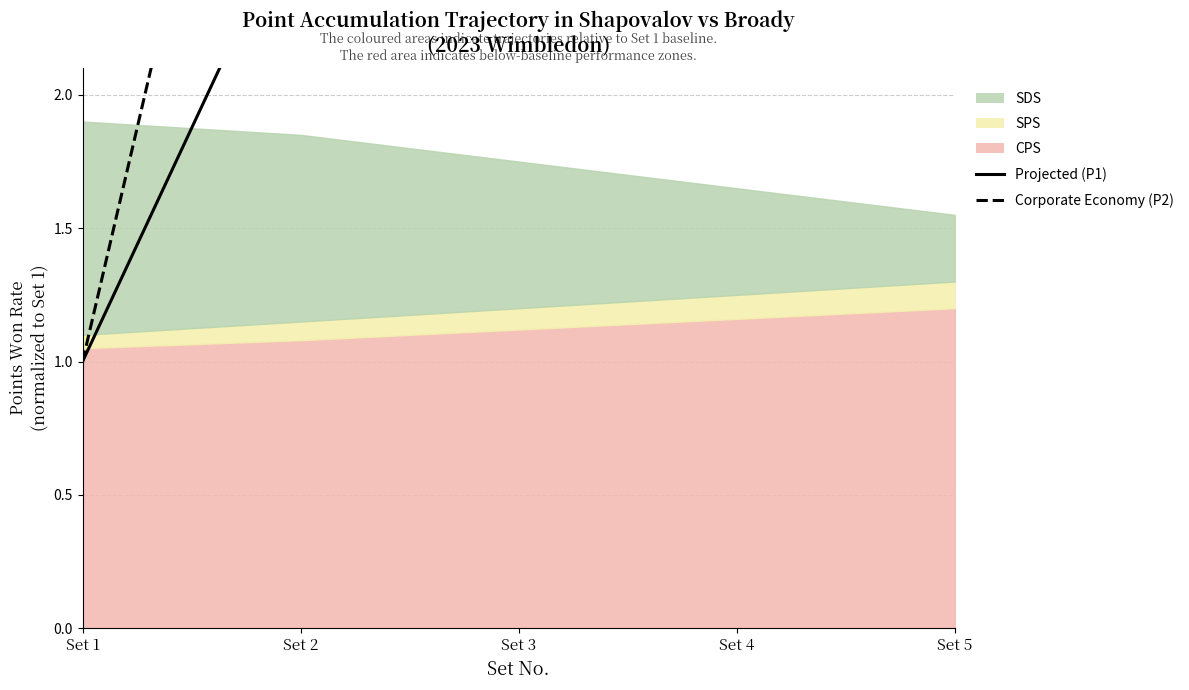

At which category is the sum across all series the highest?

Set 5